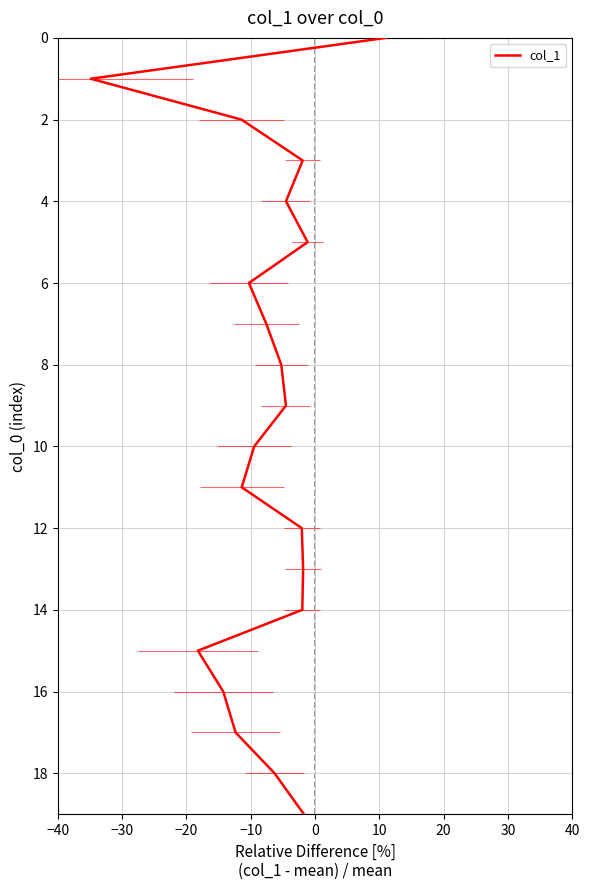

Reading right to left, what are all the values shown in this chart?

19	18	17	16	15	14	13	12	11	10	9	8	7	6	5	4	3	2	1	0